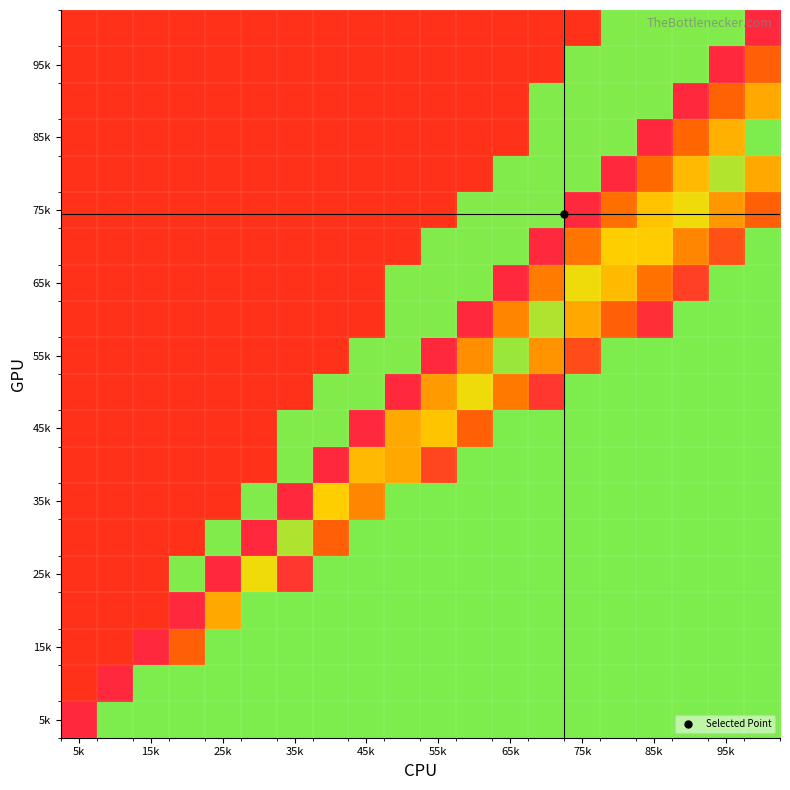

Count the number of data series in this chart.

20